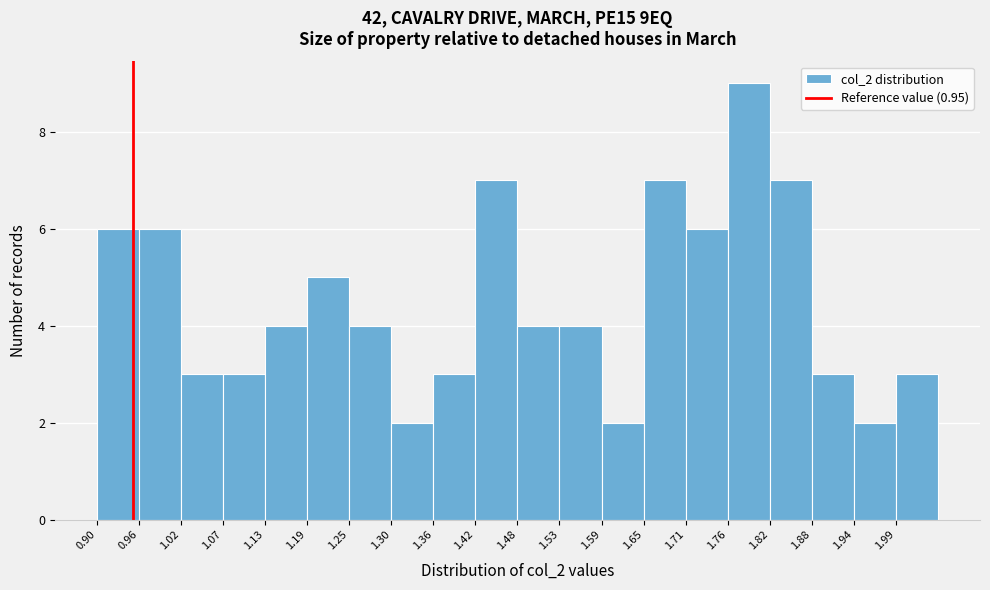

Reading left to right, transcribe this chart: for each bar, give the range it covers on the x-axis and its height. Neither the bar edges nor the heights are printed on the chart, so give them approximately, as read against the axes.

0.90 to 0.96: 6
0.96 to 1.02: 6
1.02 to 1.07: 3
1.07 to 1.13: 3
1.13 to 1.19: 4
1.19 to 1.25: 5
1.25 to 1.30: 4
1.30 to 1.36: 2
1.36 to 1.42: 3
1.42 to 1.48: 7
1.48 to 1.53: 4
1.53 to 1.59: 4
1.59 to 1.65: 2
1.65 to 1.71: 7
1.71 to 1.76: 6
1.76 to 1.82: 9
1.82 to 1.88: 7
1.88 to 1.94: 3
1.94 to 1.99: 2
1.99 to 2.05: 3